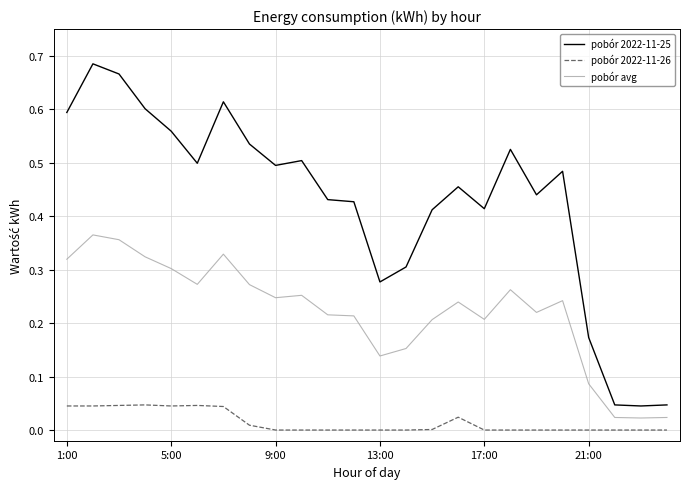

True or false: pobór 2022-11-25 and pobór avg cross at least once.

False